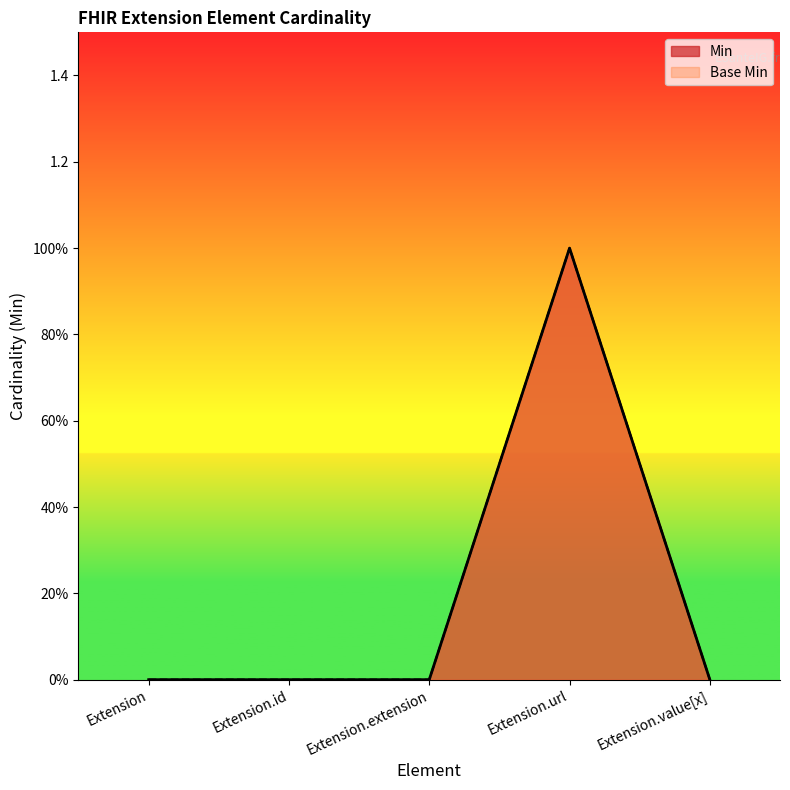

True or false: Base Min has more than 0 interior local peaks.

True